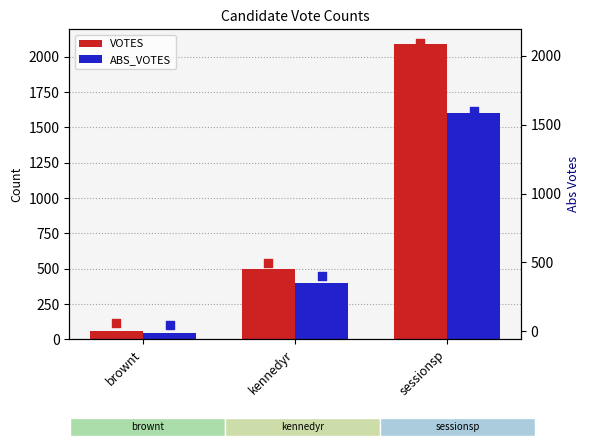

Which series has the largest Y range (max minus min)?

VOTES